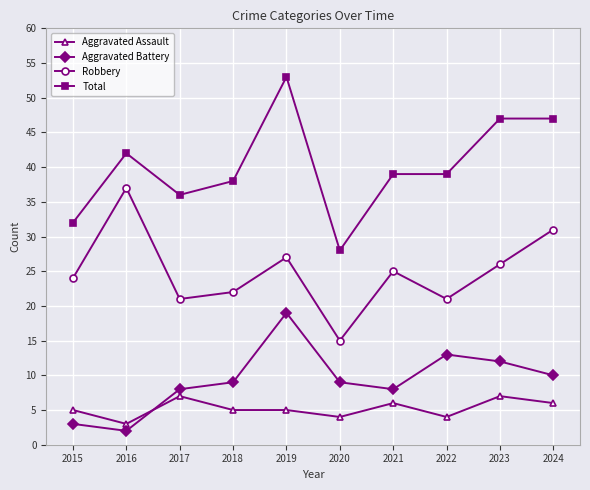

True or false: Aggravated Assault and Robbery intersect in this chart.

False